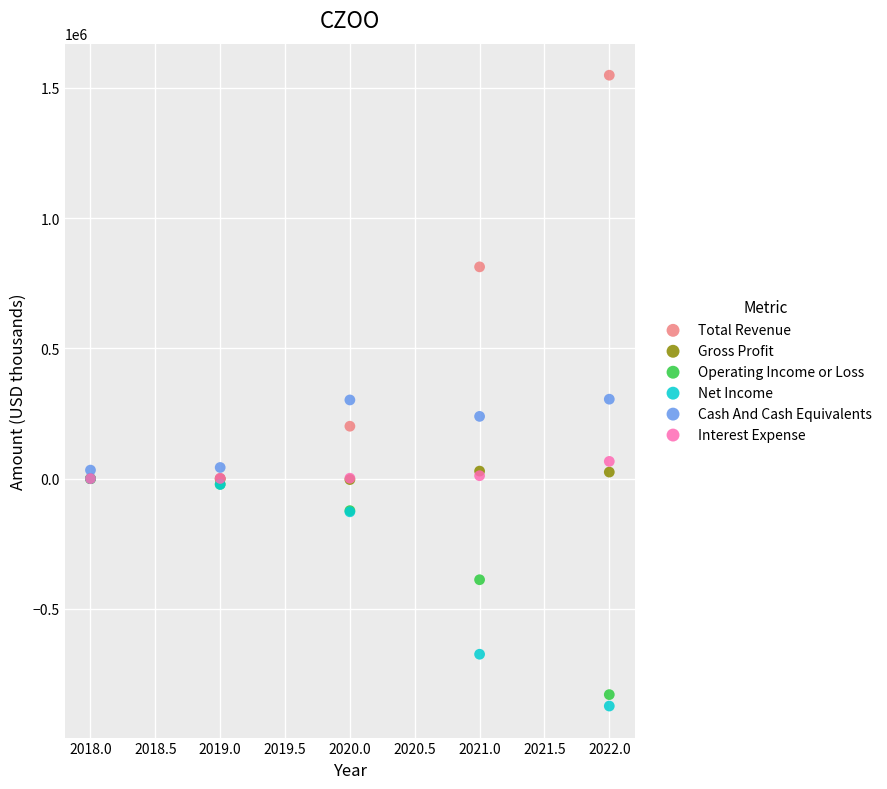

Which series reaches the maximum Y coordinate?

Total Revenue